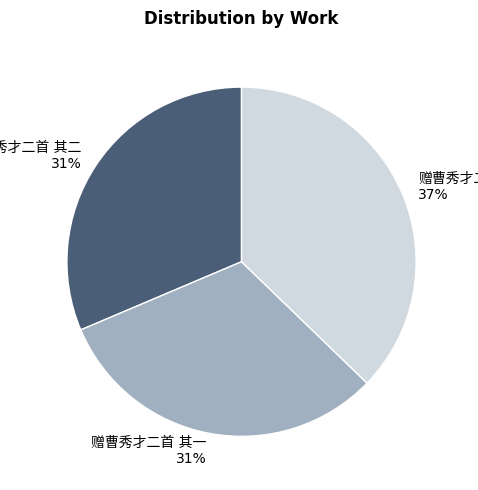

To the nearest percent, what is the difference between the largest and smallest slice percentages?

6%